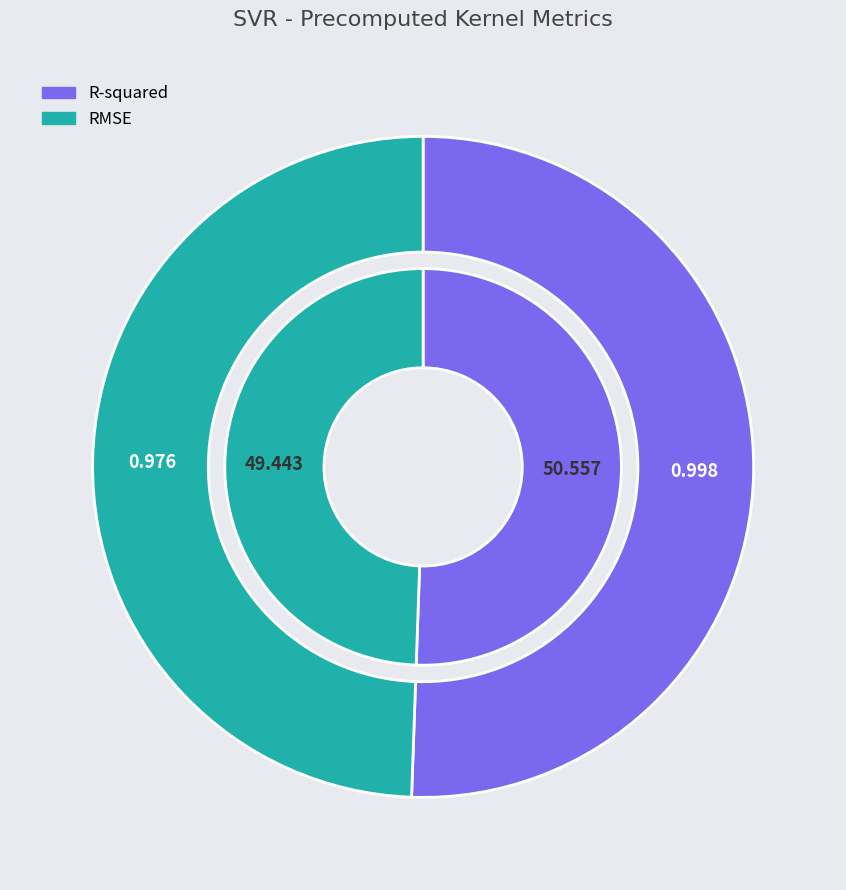

Rank the categories by value from highest to lowest.

R-squared, RMSE